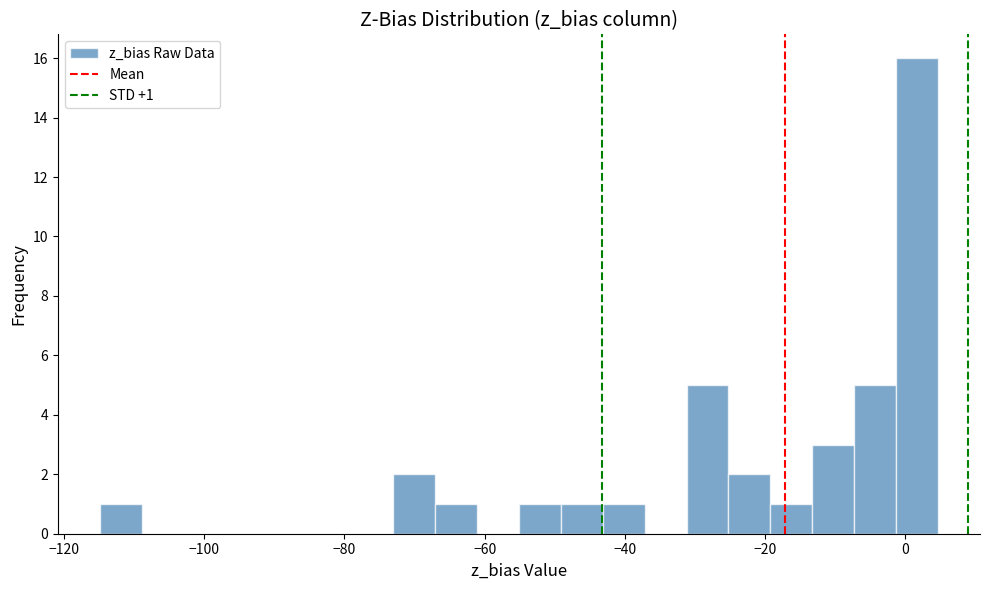

Read against the x-axis, roughly where is the centre of the tallest bar?

2